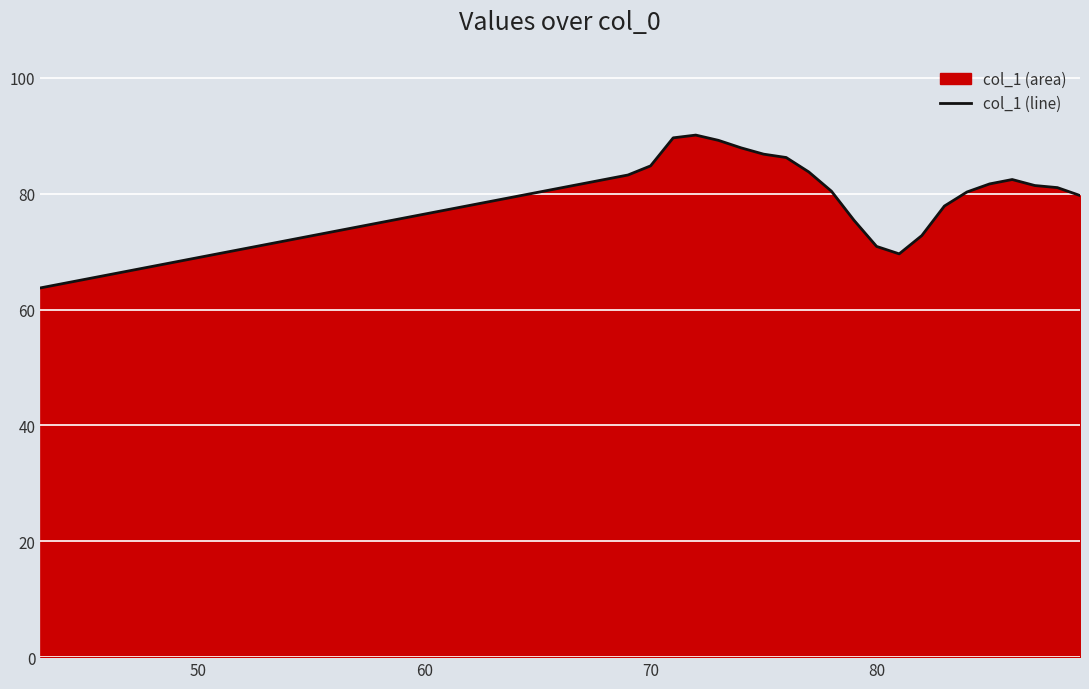

The chart shows a value of 84.8 at 70. True or false?

True